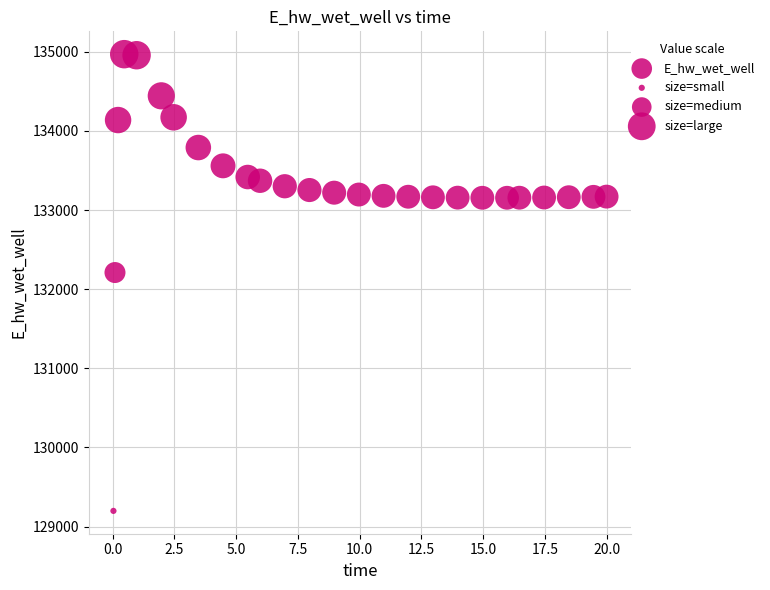

What Y value in the scatter plot is closest to 132083?

132210.2